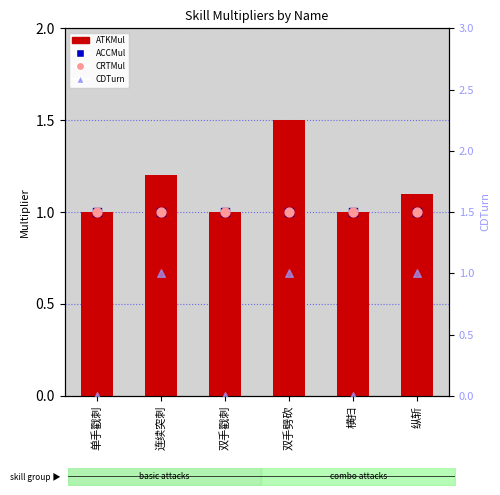

Which series has the largest Y range (max minus min)?

CDTurn